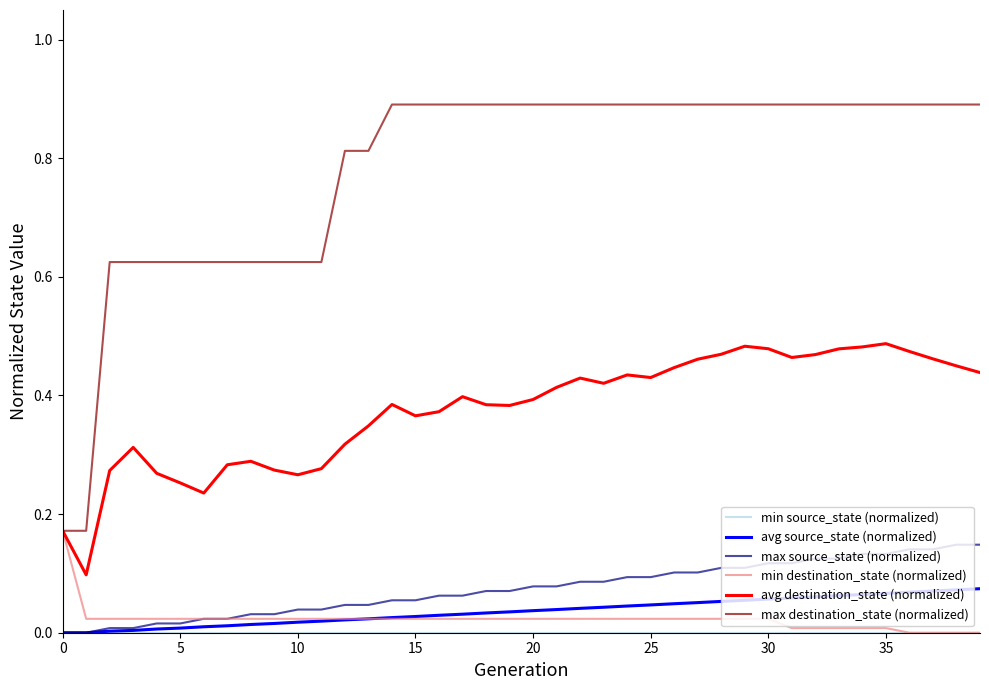

Does the chart display data point markers on the line(s)?

No